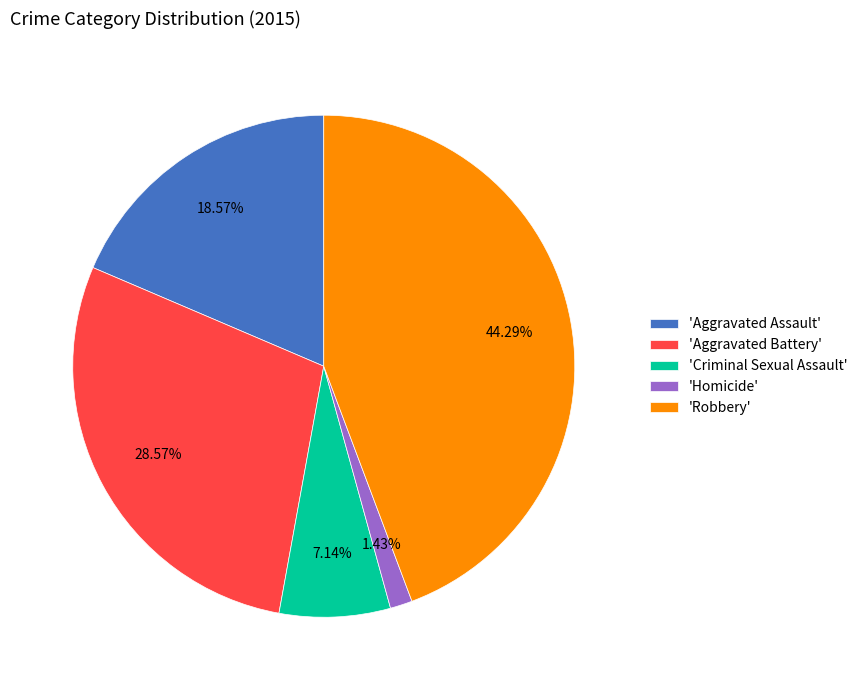

What is the largest slice in the pie chart?

'Robbery'